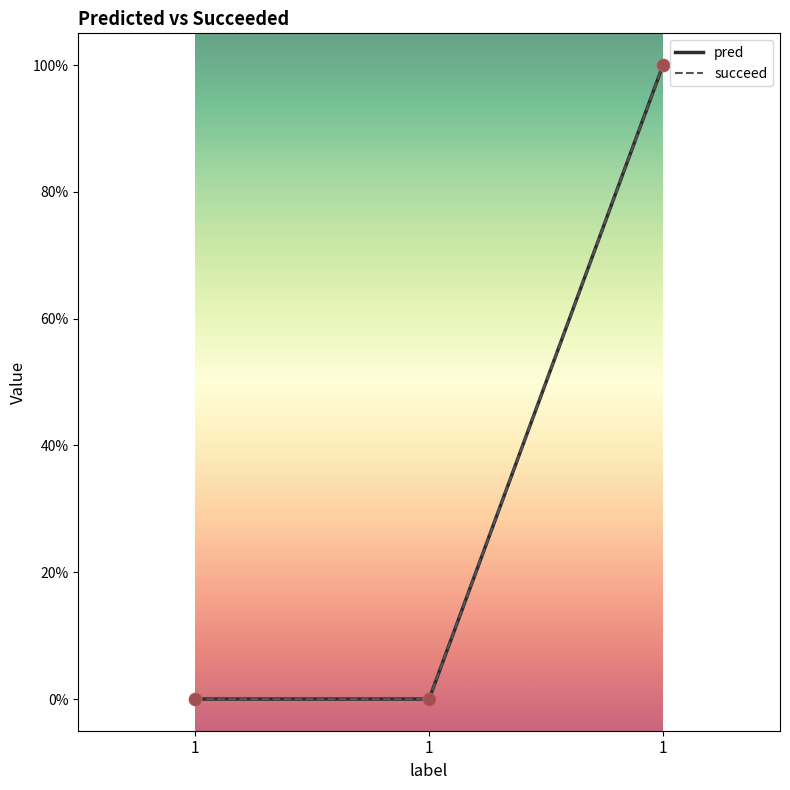

What are all the series names shown in the legend?

pred, succeed